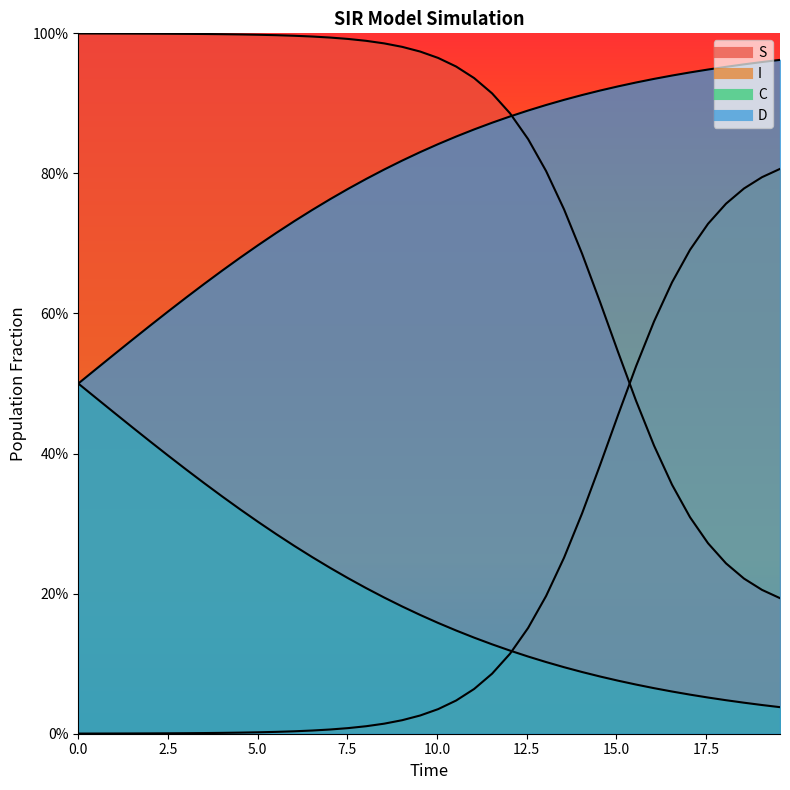

True or false: C has a value of 0.2 at 18.

False